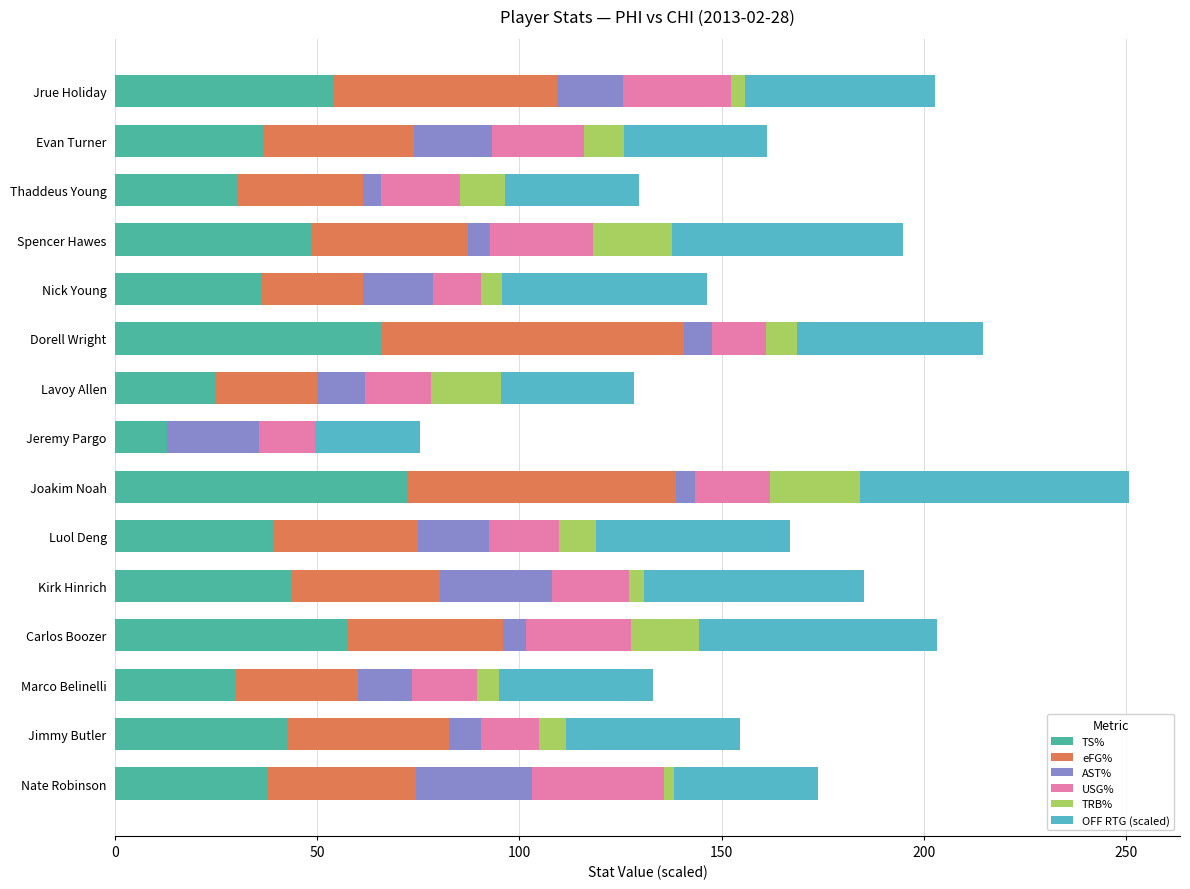

At which label does TS% reach its peak?

Joakim Noah